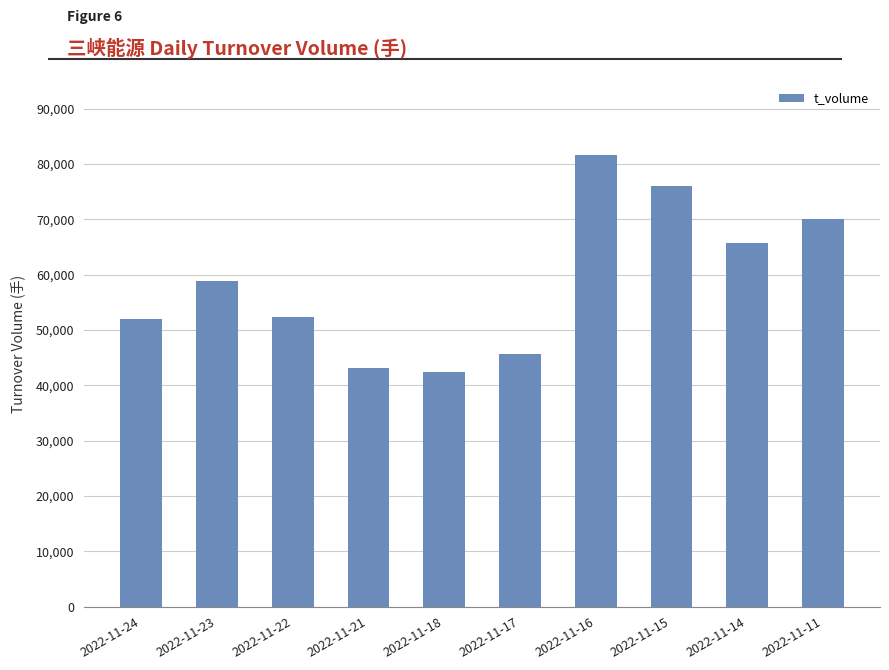

The value at 2022-11-16 is 81602. True or false?

True